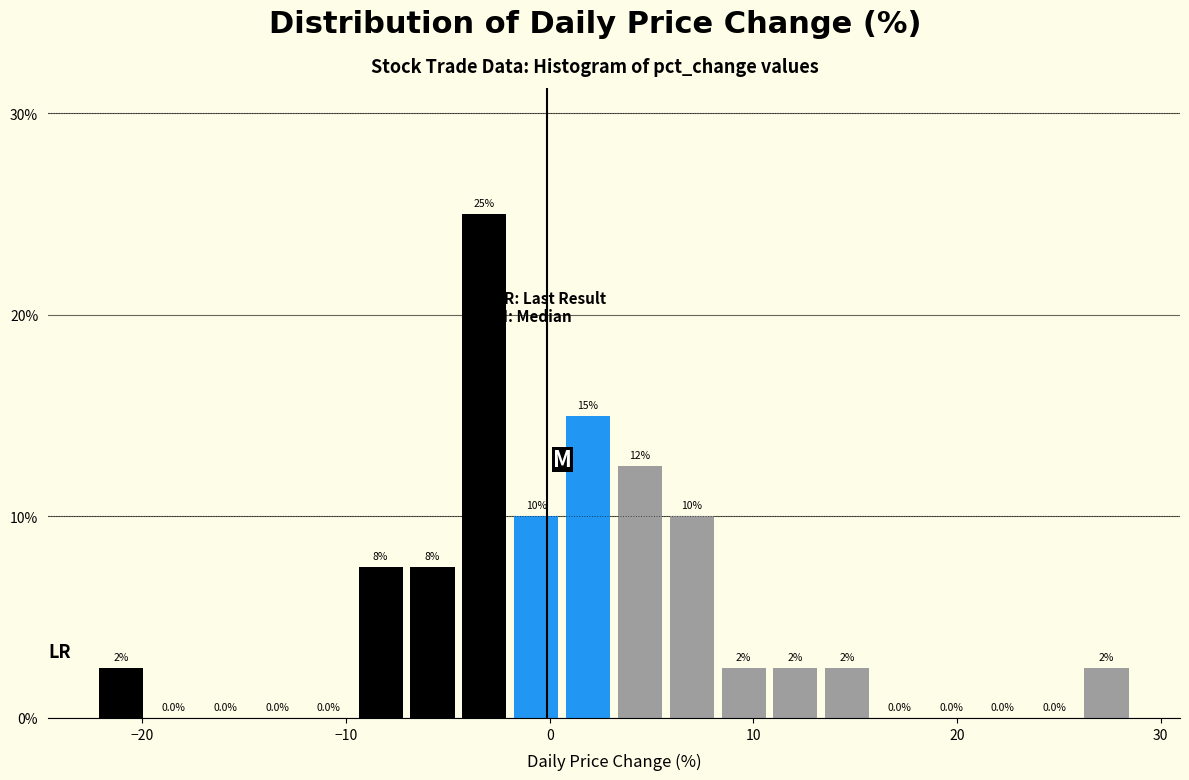

Around what value on the x-axis is the tallest bar? Give the approximate position of its centre, as read against the axis.

-3